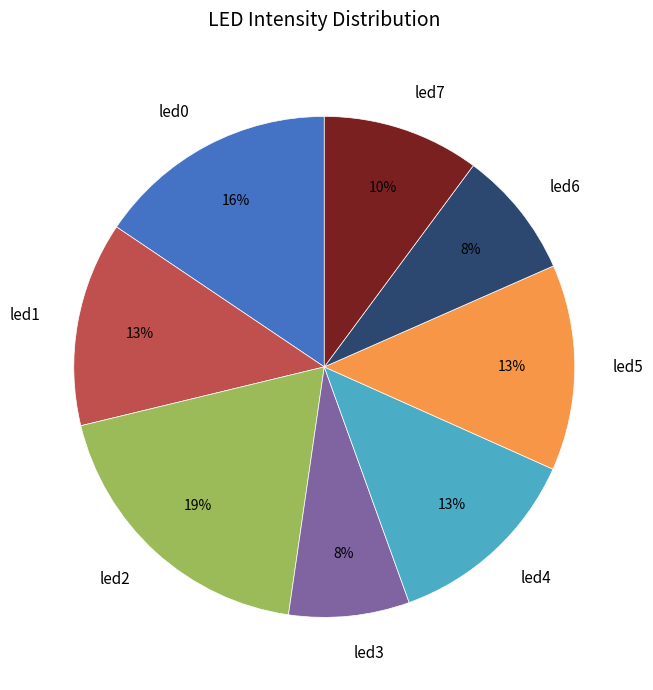

Do led6 and led4 together represent more than half of the pie?

No